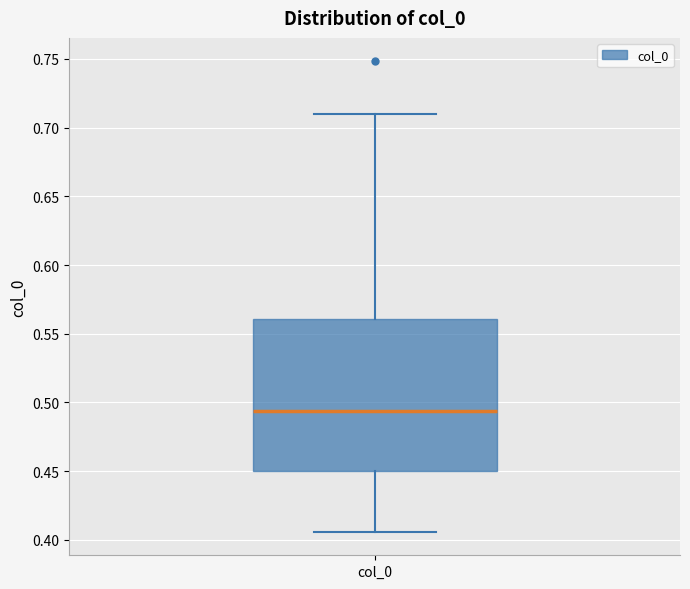

Transcribe this box plot: give where the median line is, the range the box spans, and where the two whiskers end, as read against the y-axis. The values are not printed on the chart, so give them approximately, as read against the axis.

median 0.495, box 0.450 to 0.560, whiskers 0.405 to 0.710